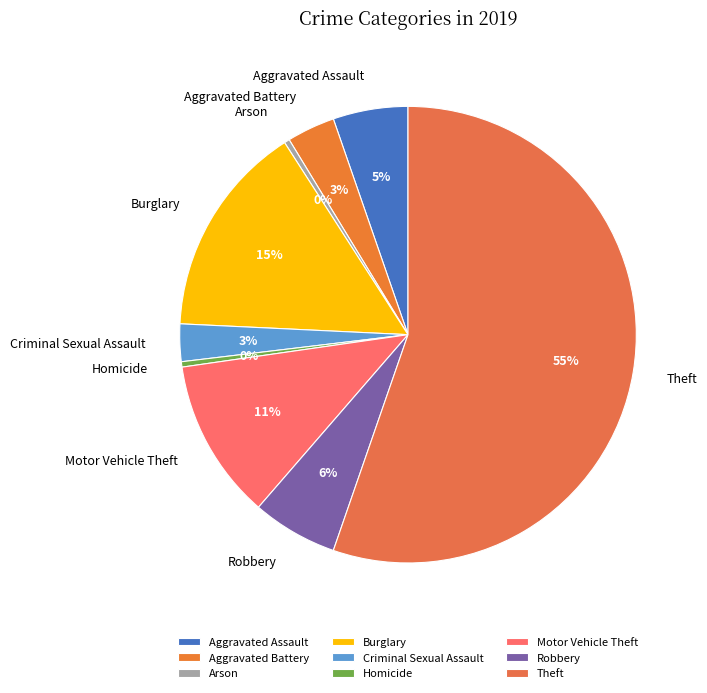

Which slice is the largest?

Theft